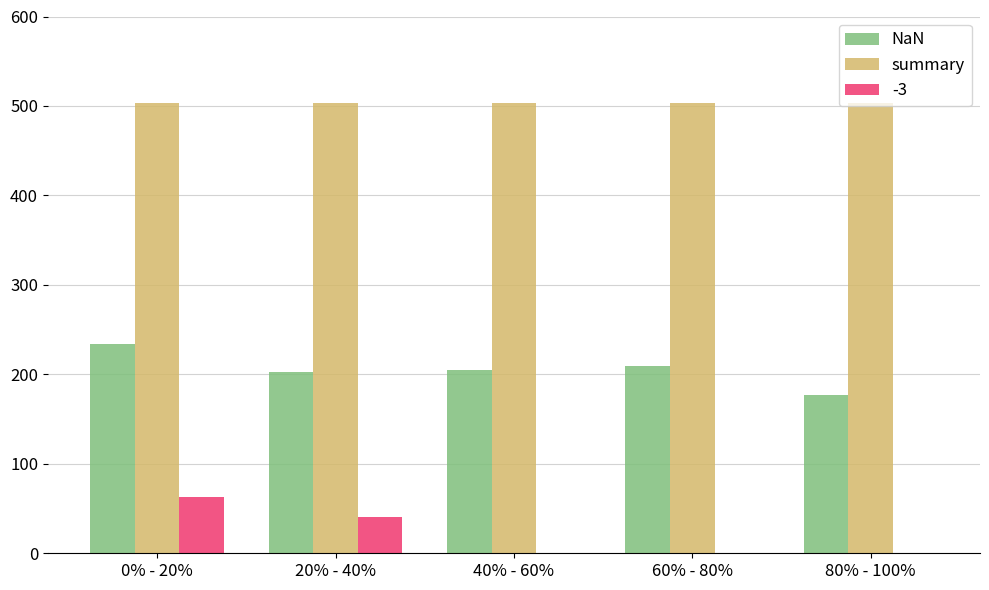

Which category has the highest value in the NaN series?

0% - 20%